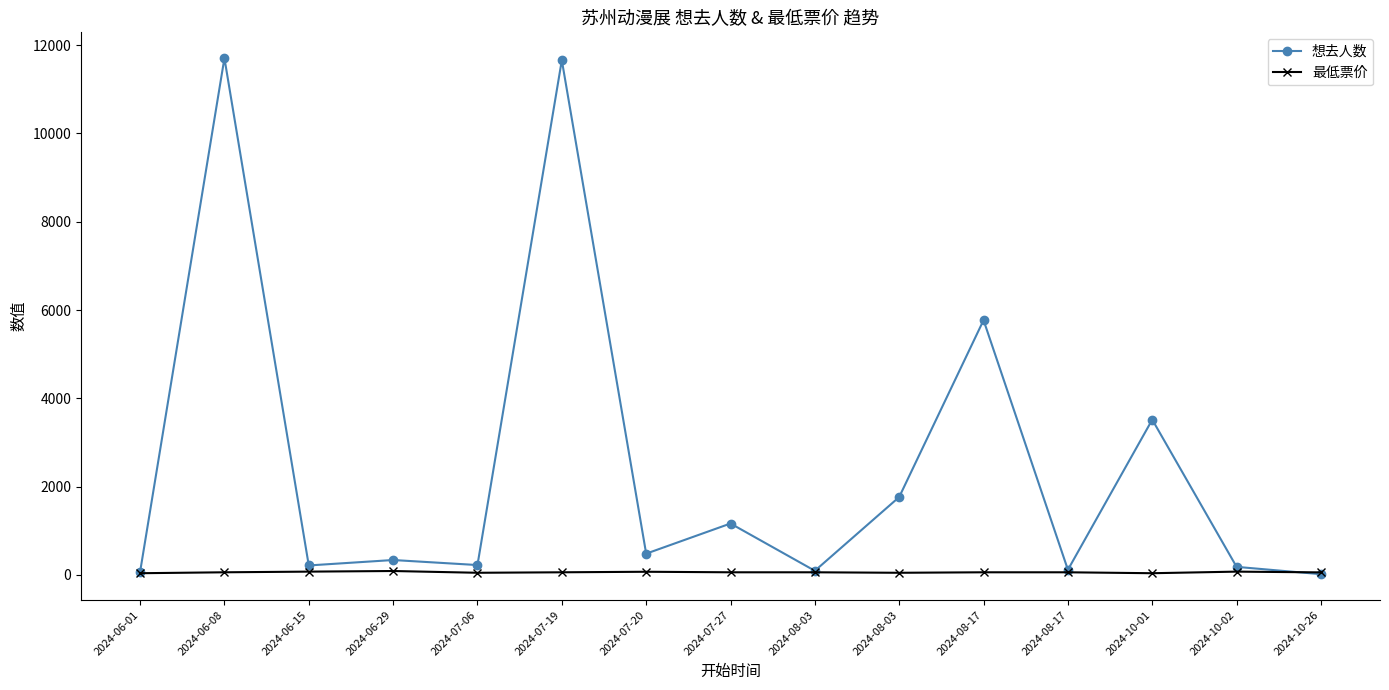

Which series changed the most between 2024-06-08 and 2024-08-03?

想去人数